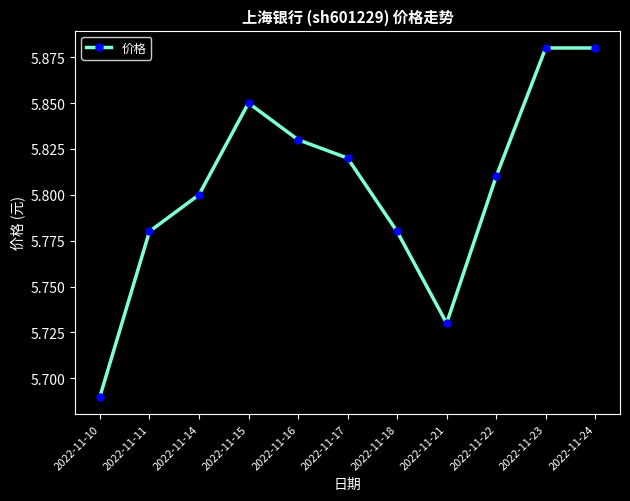

What is the ratio of the value at 2022-11-18 to the value at 2022-11-16?

1.0